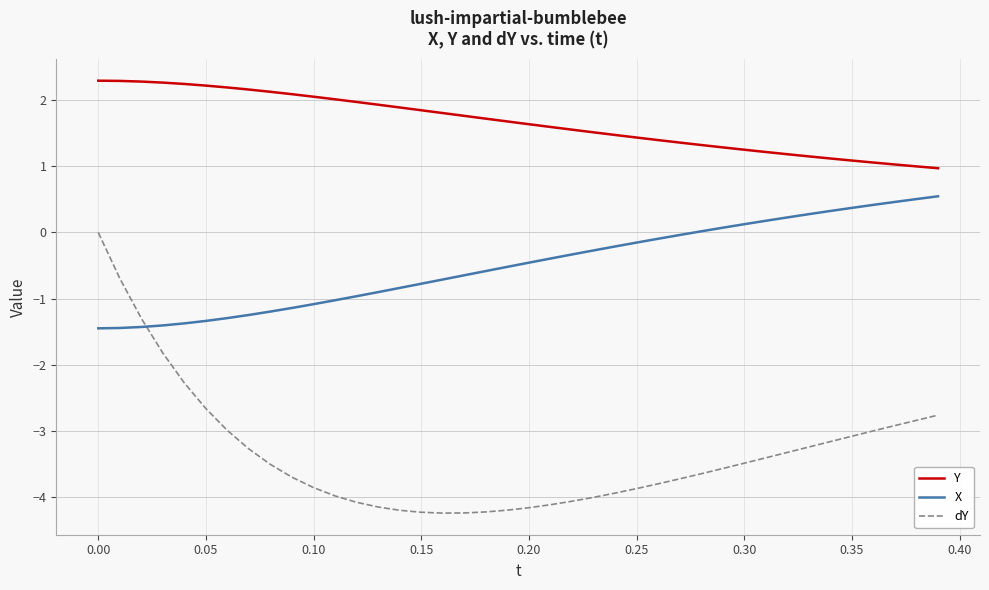

Which series has the largest range (max minus min)?

dY